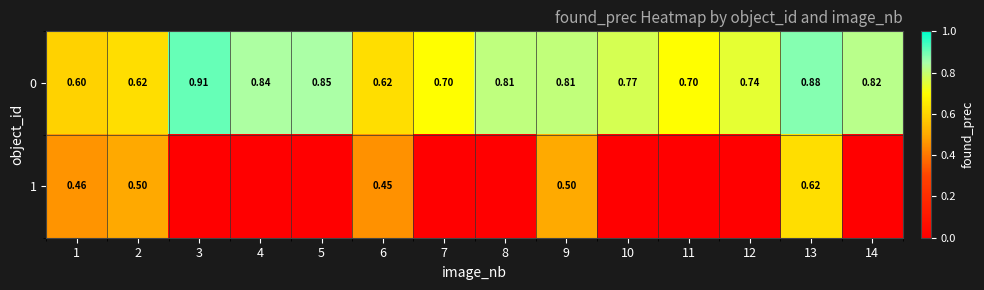

What is the difference between the maximum and second lowest values in the 1 series?

0.6